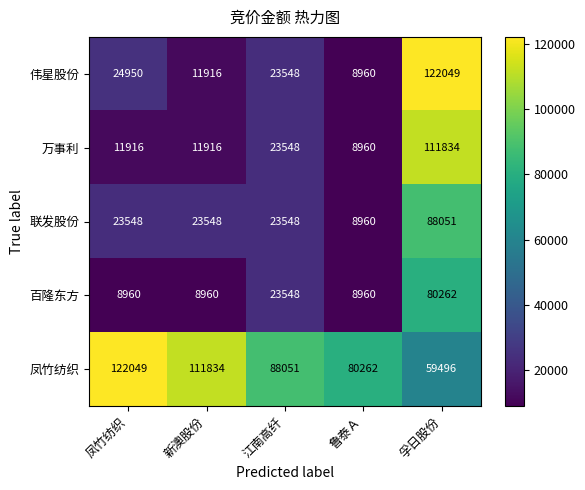

Is it true that 凤竹纺织 equals 105337 at 孚日股份?

False